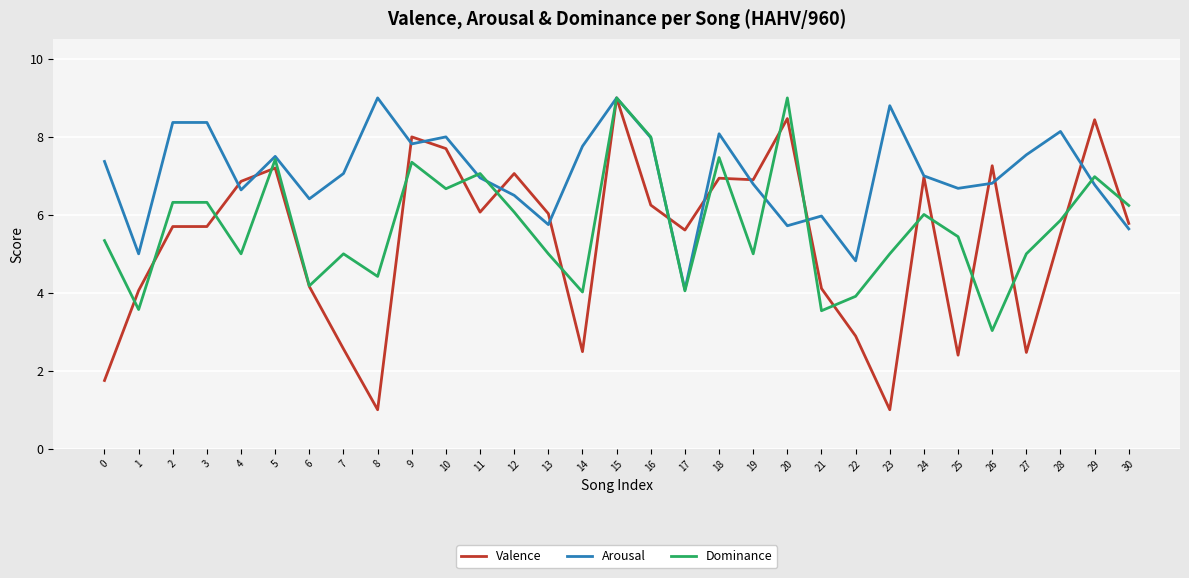

What is the spread (max minus min) of values at 26?

4.2